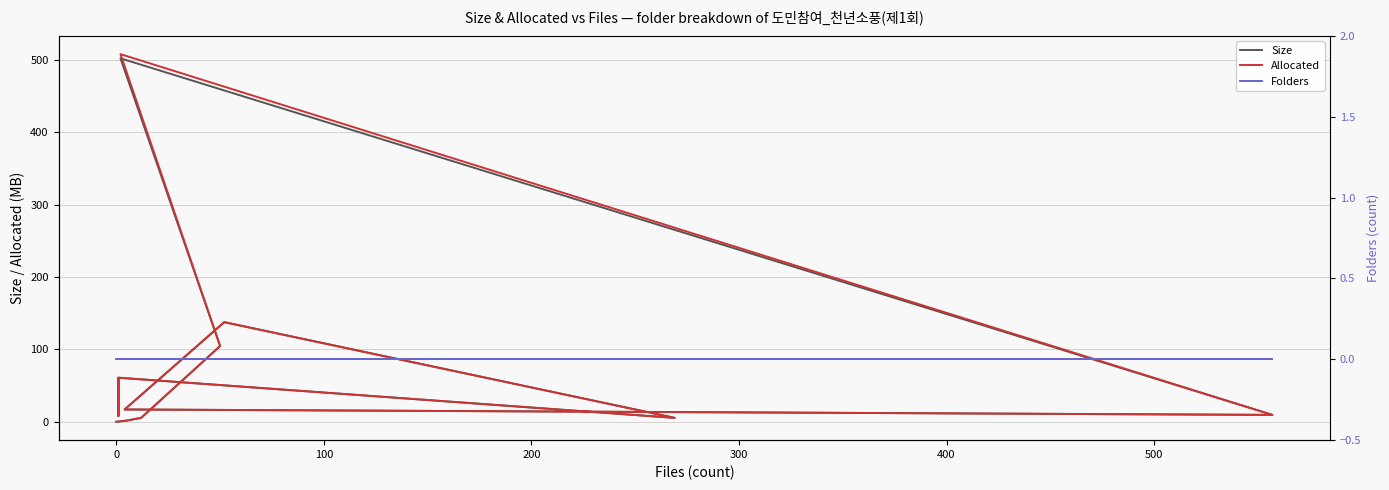

Is the value of Size at 100 greater than the value of Allocated at 11?

No